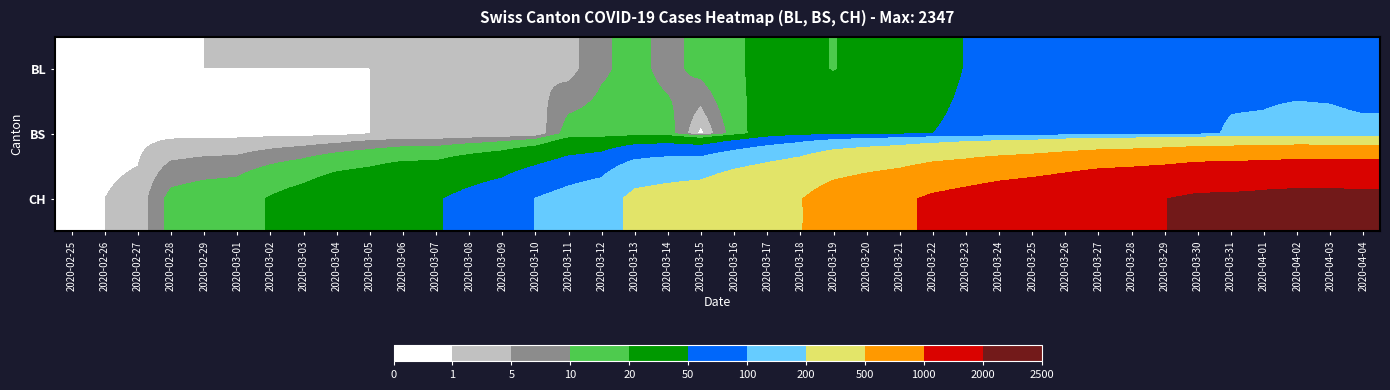

What is the maximum value shown in the chart?

2347